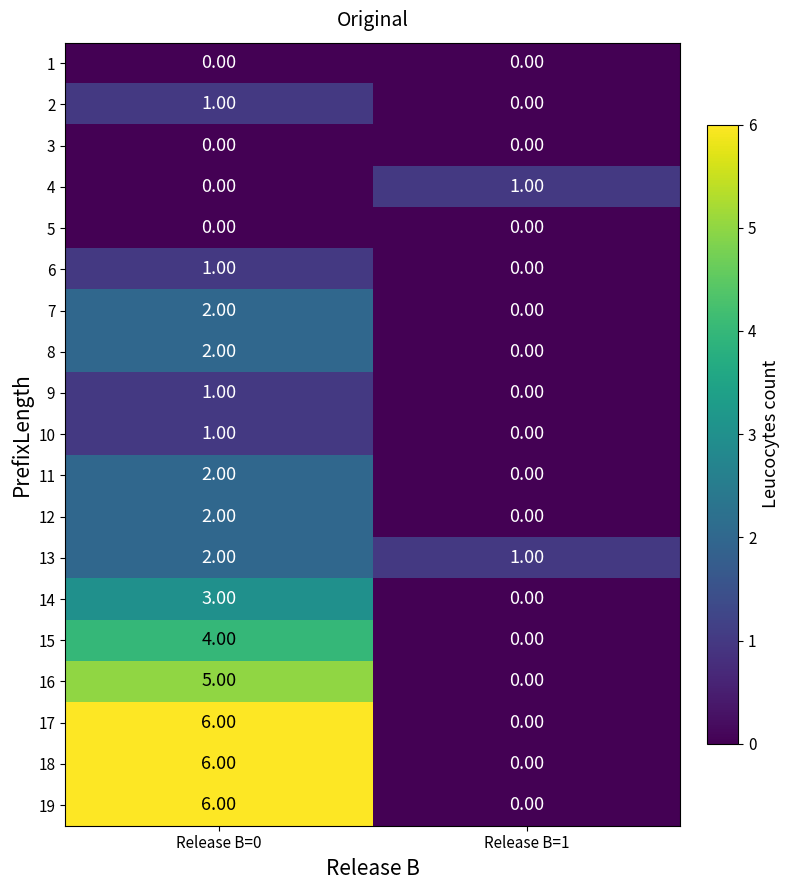

What is the sum of all 19 values?

6